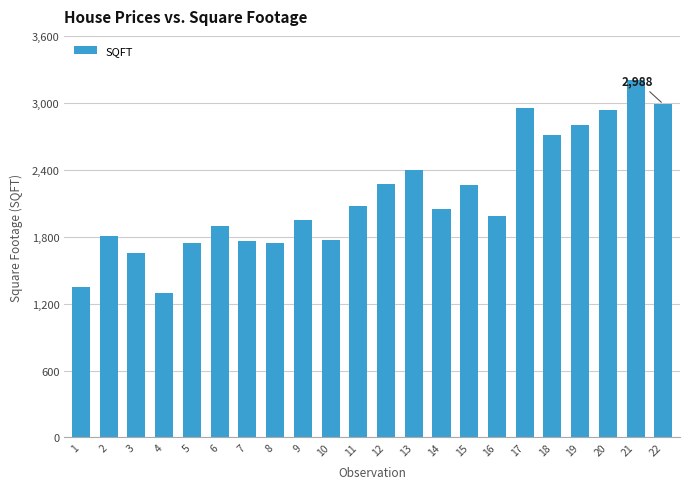

Approximately how many times larger is the value at 22 compared to 13?

1.2